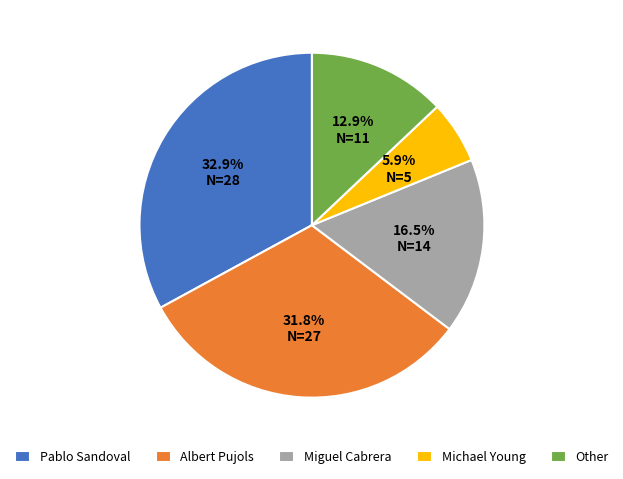

What is the smallest slice in the pie chart?

Michael Young